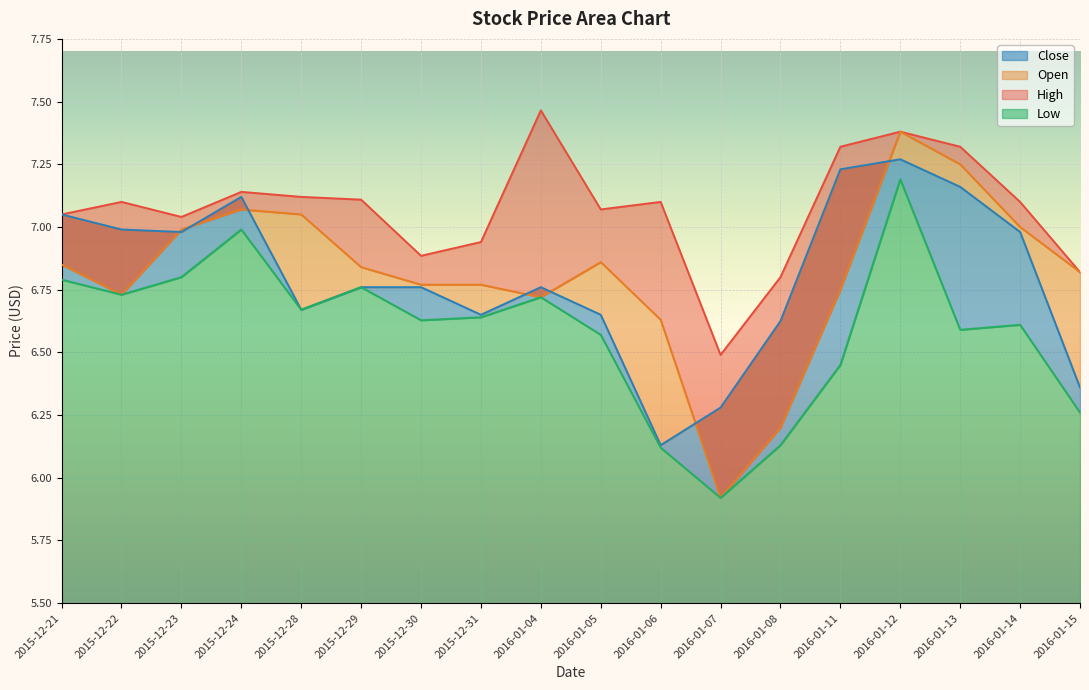

True or false: Close and High intersect in this chart.

False